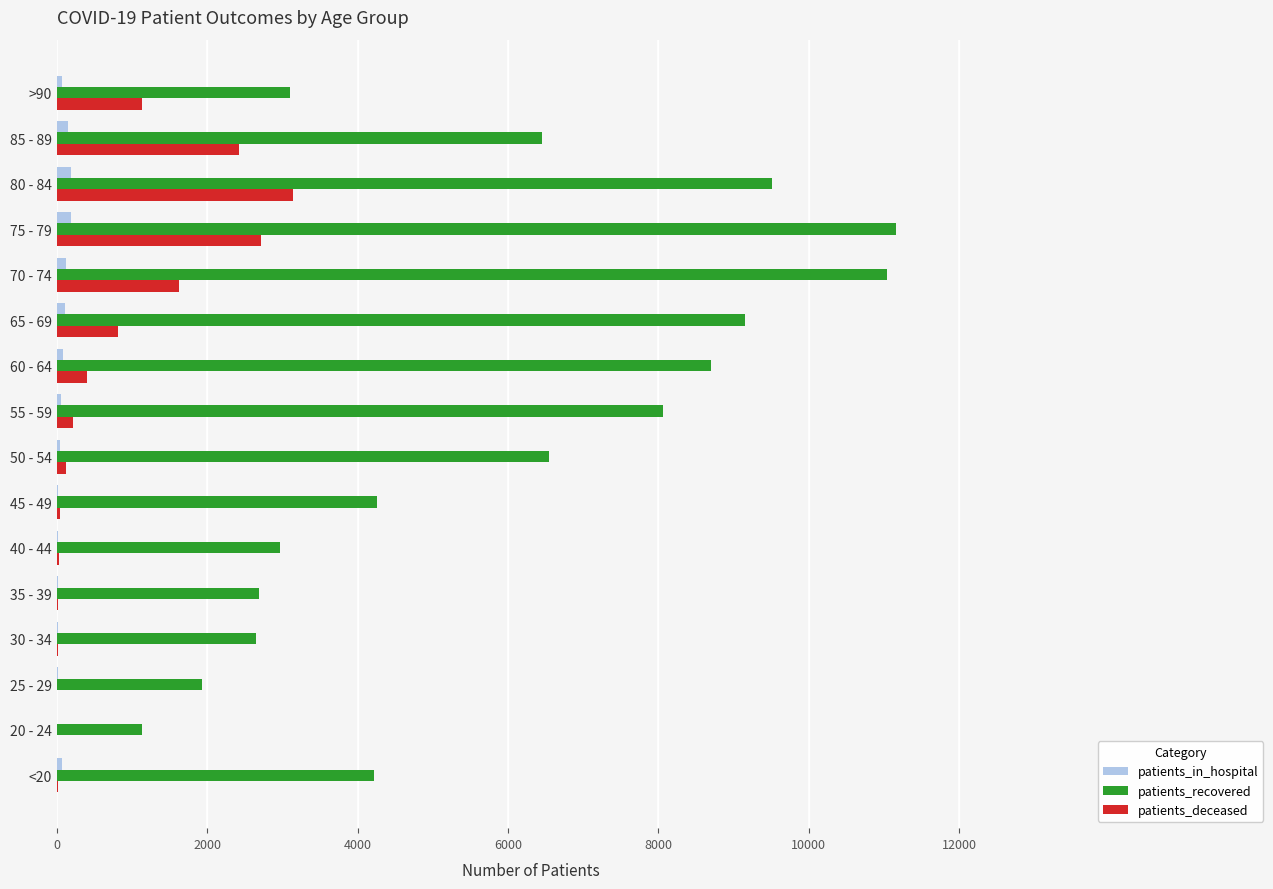

What is the sum of all patients_deceased values?

12710